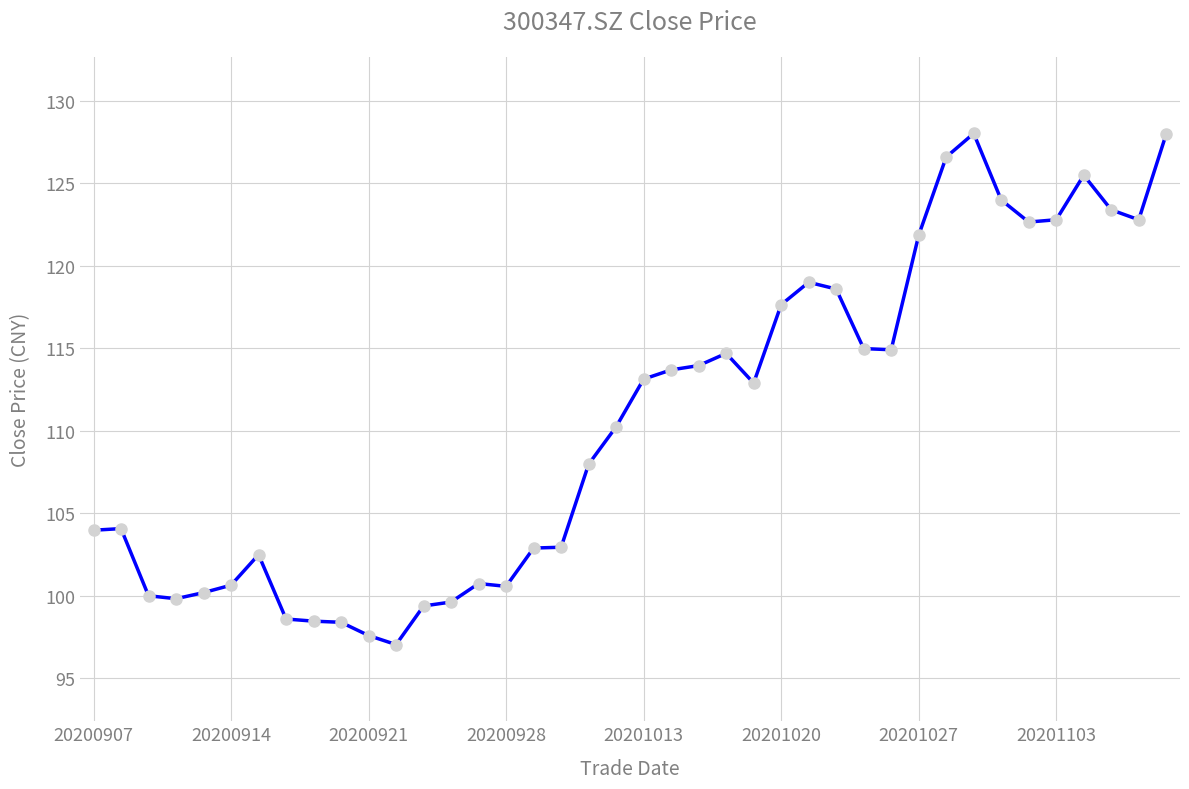

True or false: there are more than 1 points higher than both neighbors.

True